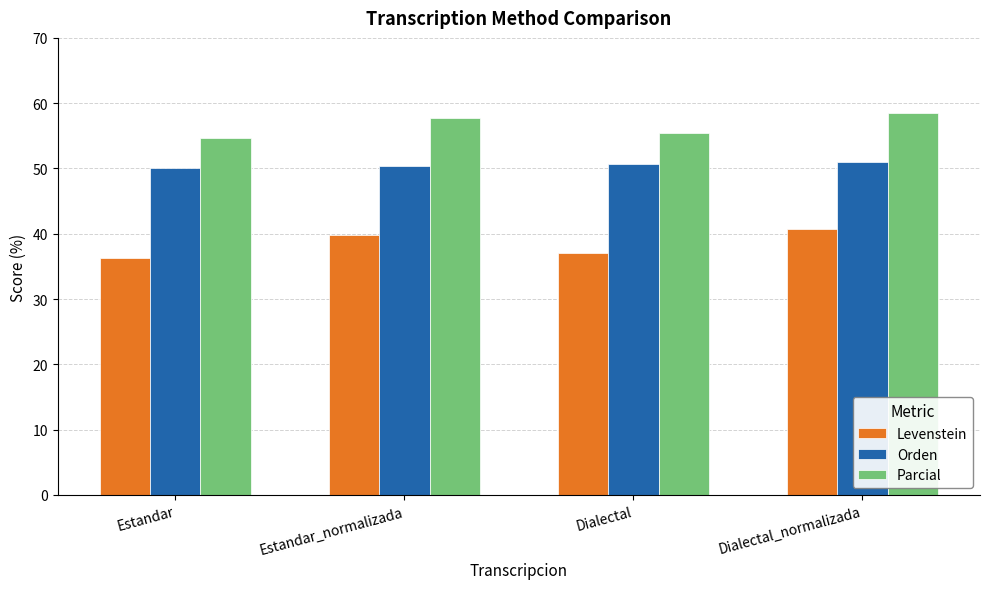

How many bars are there in total?

12